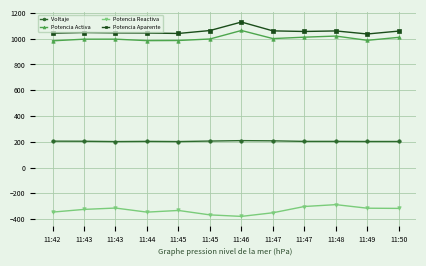

What is the sum of all Voltaje values?

2447.1